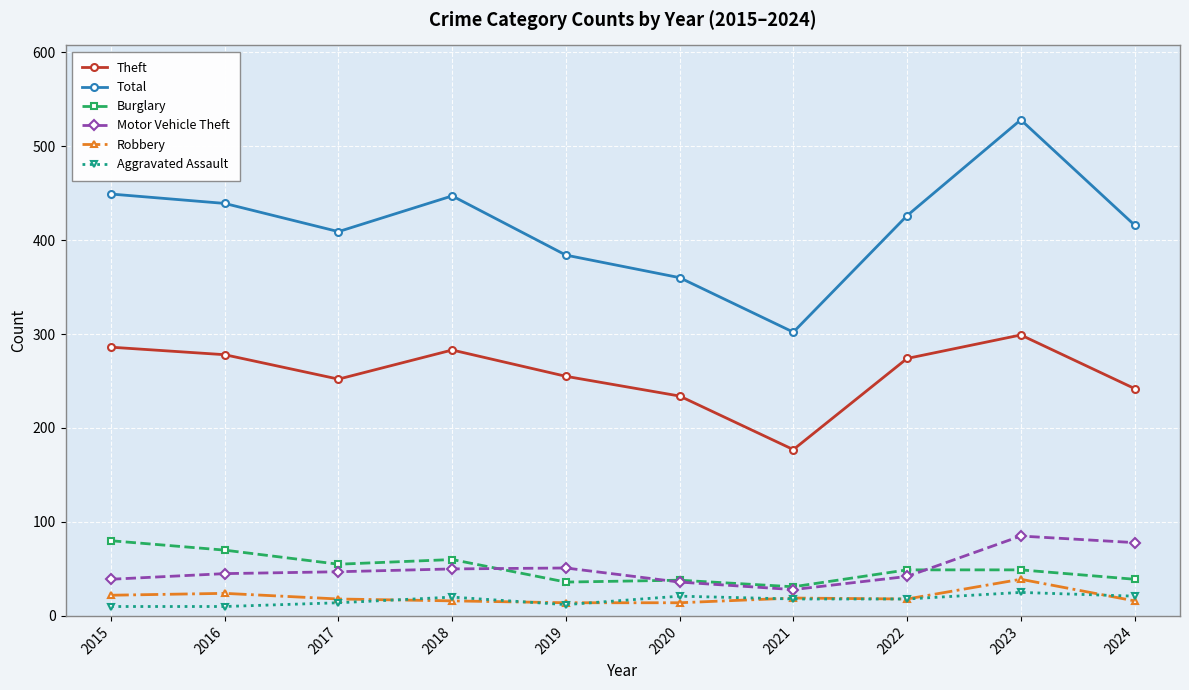

Rank the series by their maximum value, from lowest to highest.

Aggravated Assault, Robbery, Burglary, Motor Vehicle Theft, Theft, Total